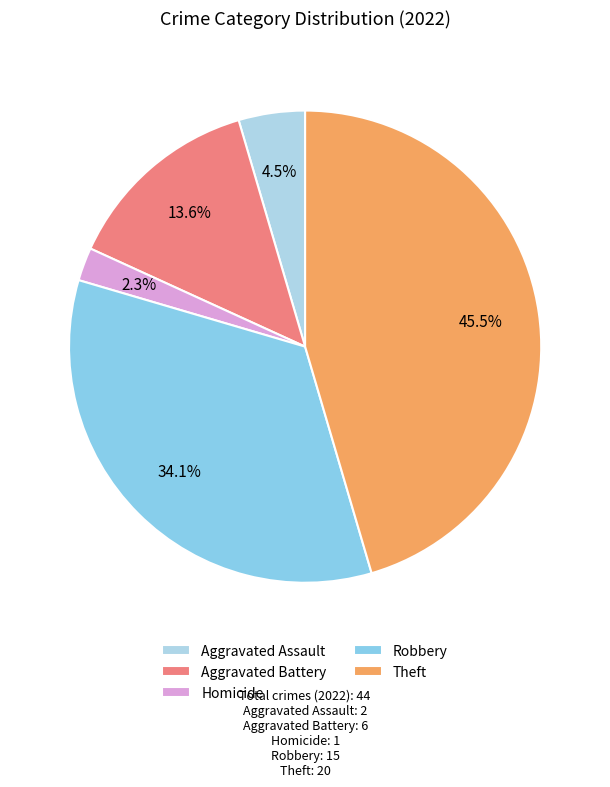

Count the number of slices in the pie.

5